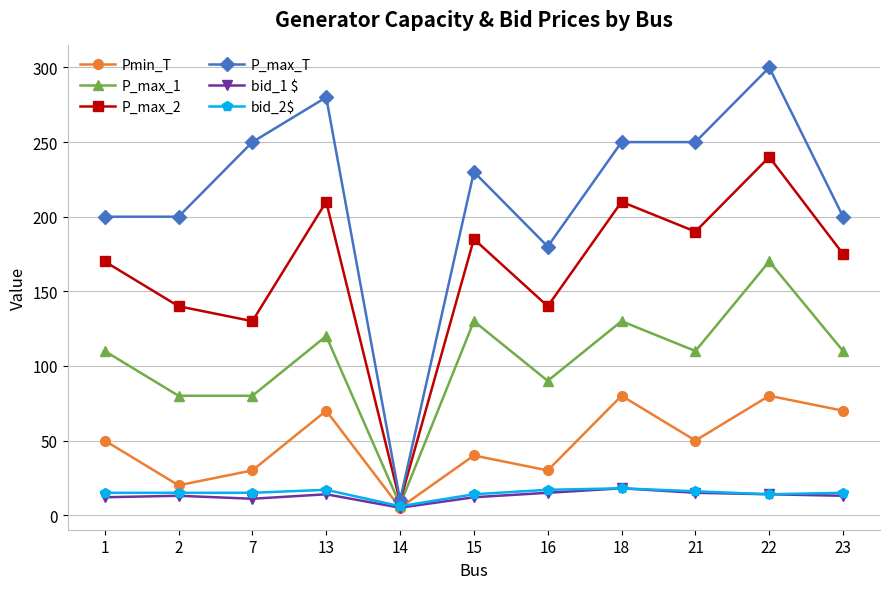

At which label is Pmin_T closest to 42?

15